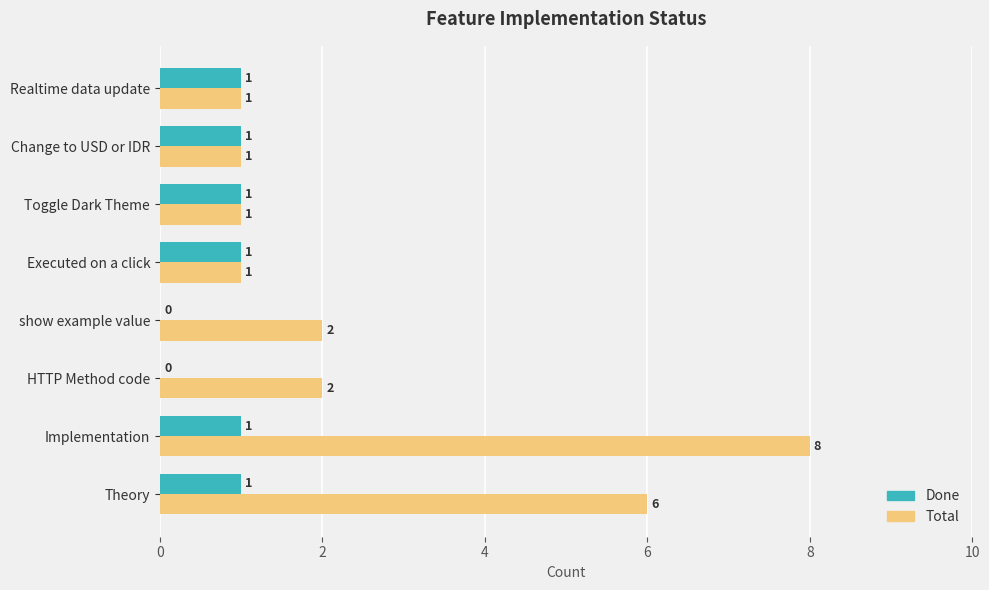

What is the sum of all Done values?

6